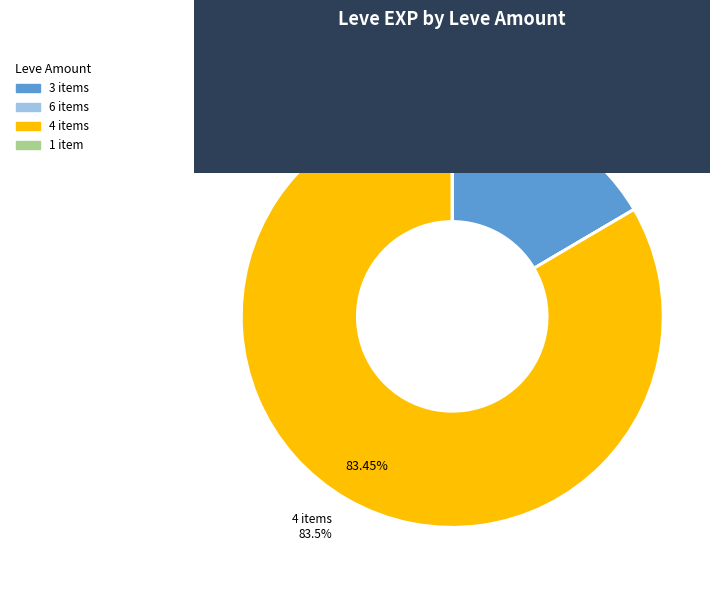

Does any single category account for the majority?

Yes